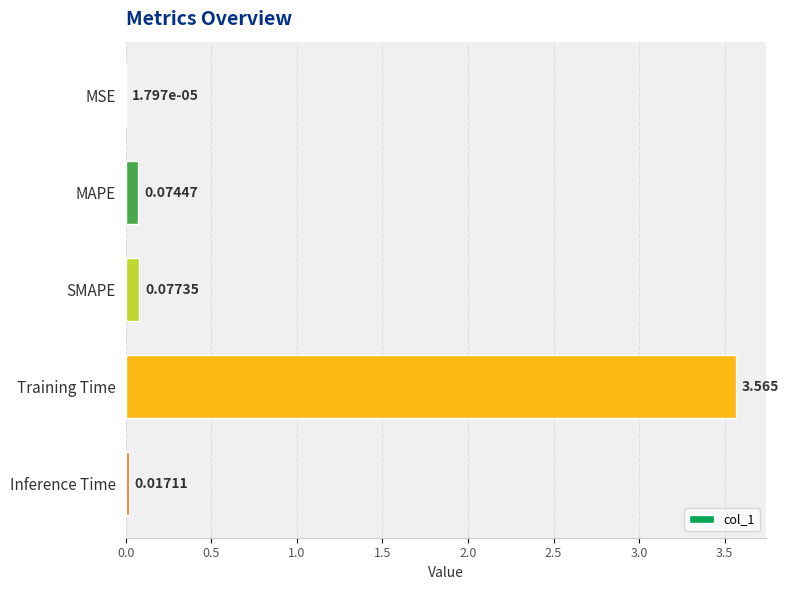

Between MAPE and MSE, which is larger?

MAPE